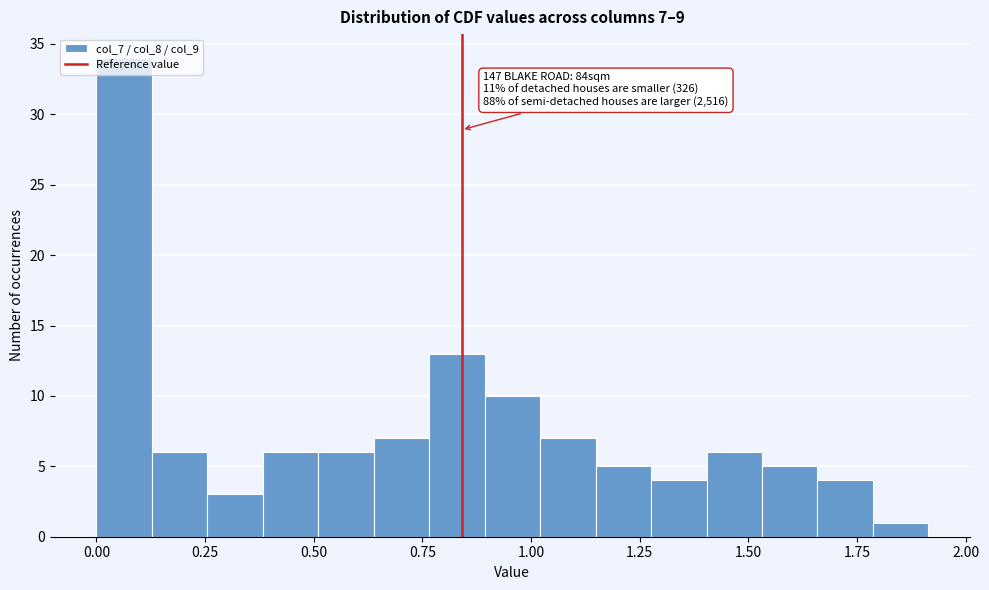

Around what value on the x-axis is the tallest bar? Give the approximate position of its centre, as read against the axis.

0.05